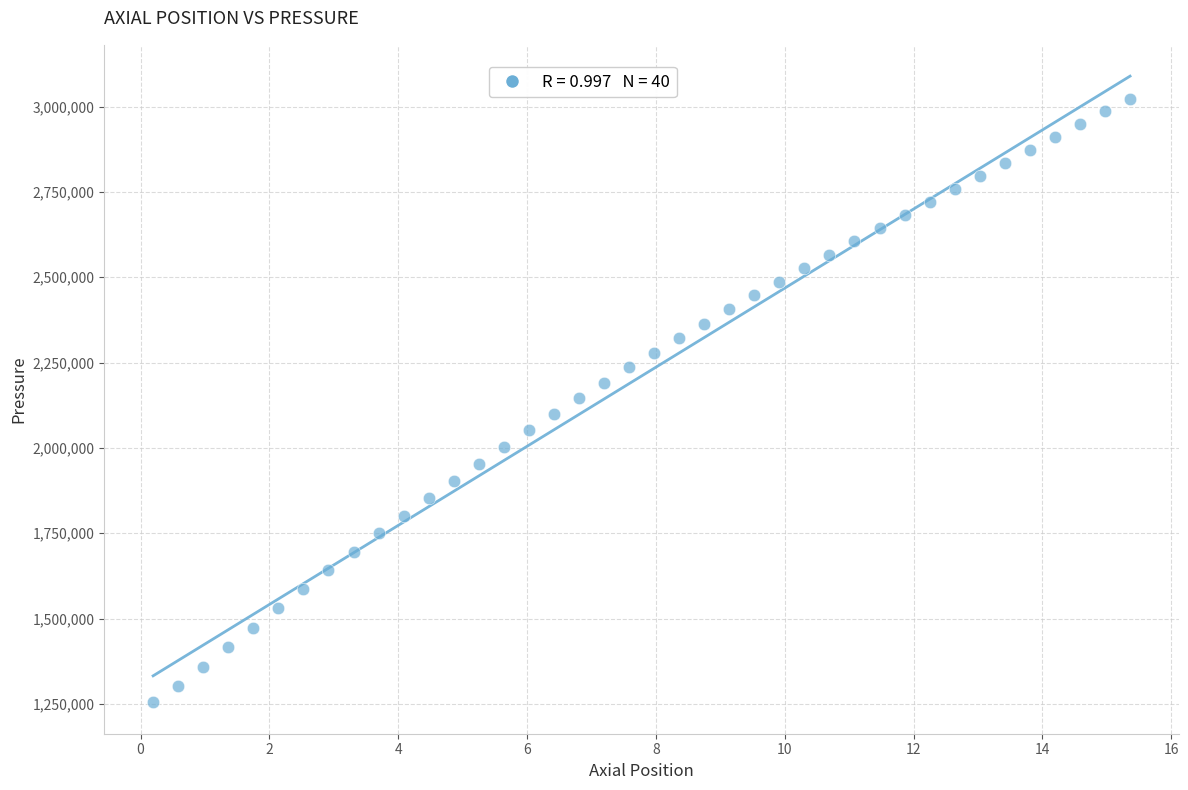

What is the range of Y values (max minus min)?

1769200